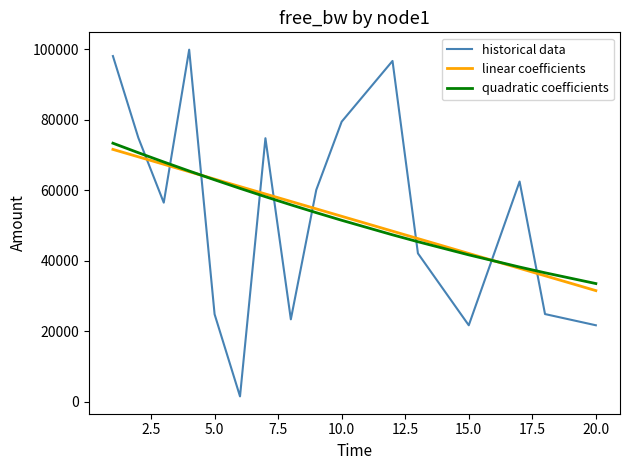

What is the greatest value displayed?

99919.9